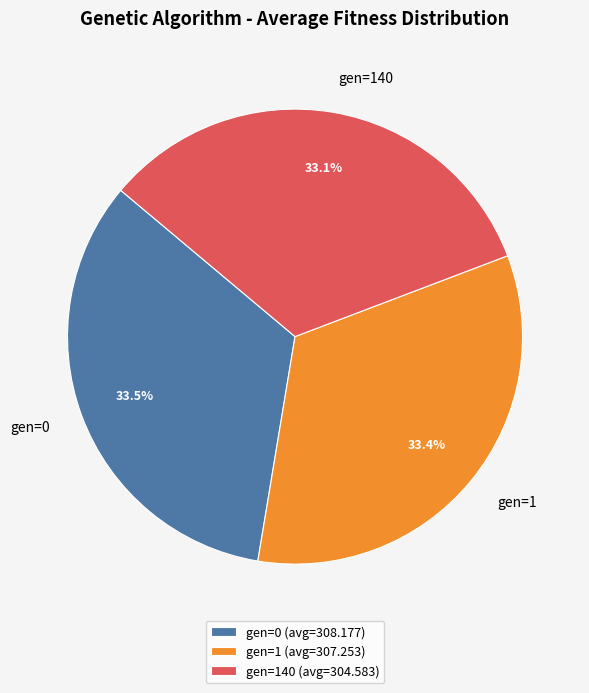

What percentage do gen=1 and gen=0 together represent?

66.9%